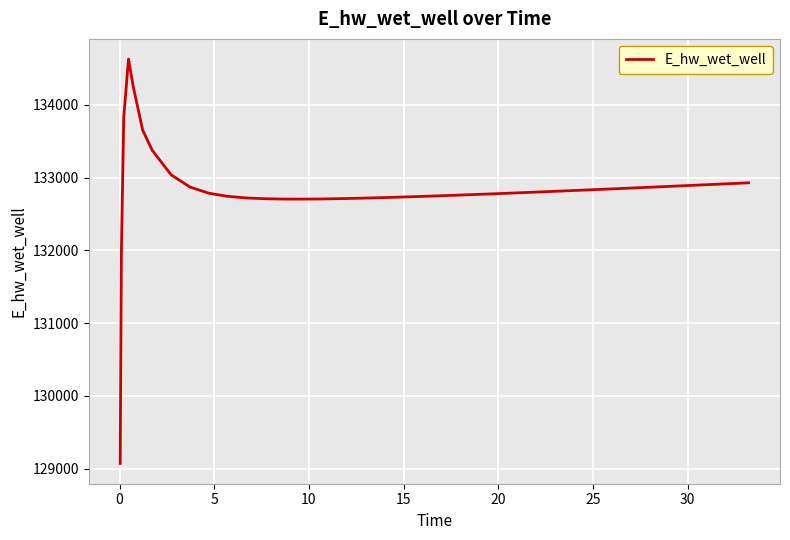

What is the minimum value shown in the chart?

129070.0